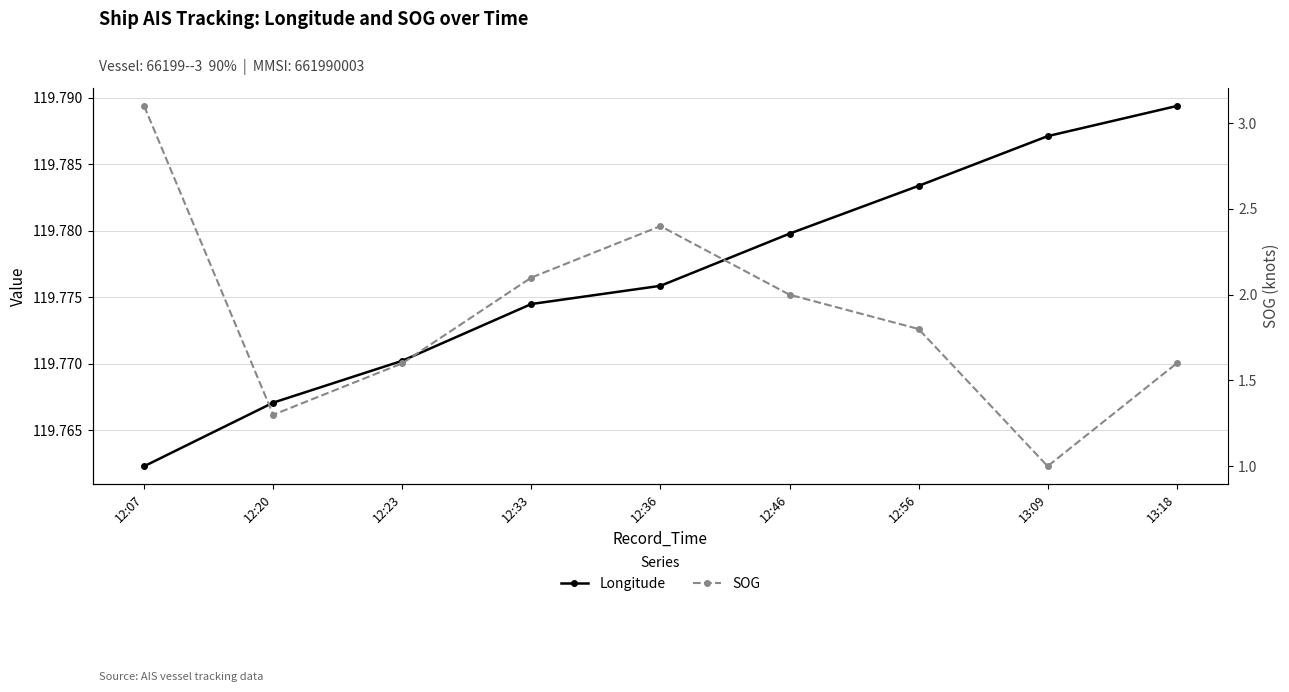

Which label corresponds to the smallest value in the chart?

13:09